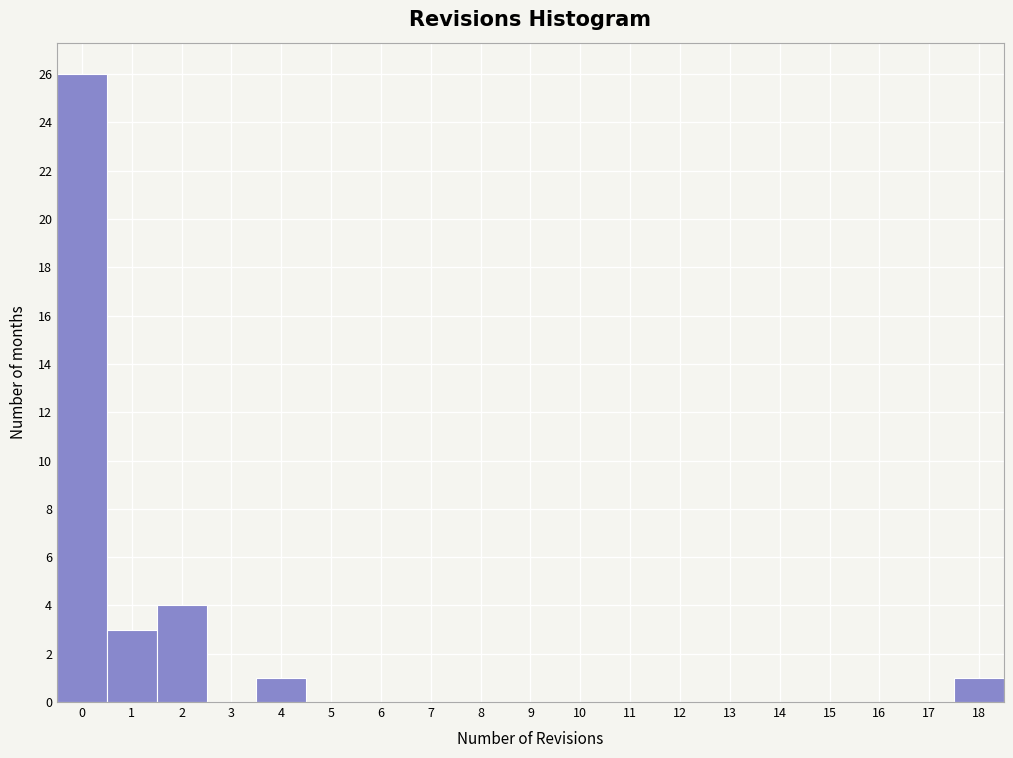

Over which range of the x-axis is the bar tallest?

-0.5 to 0.5